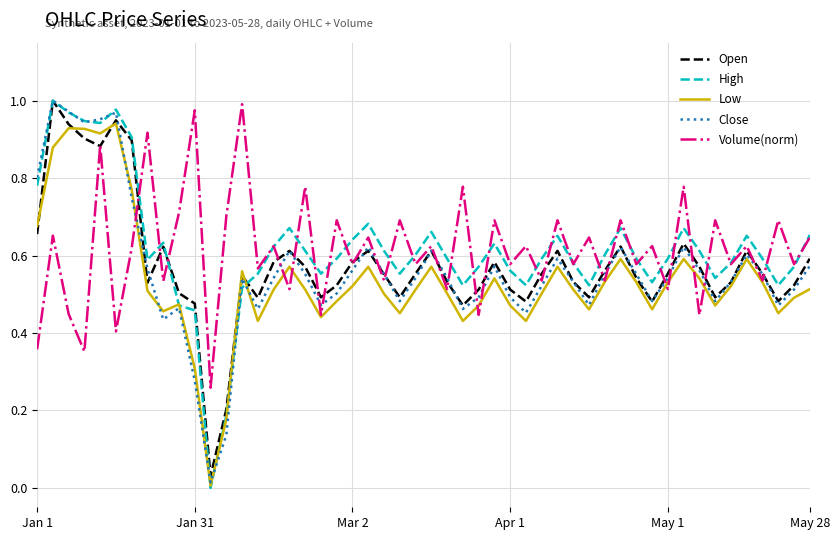

Which series has the largest range (max minus min)?

High